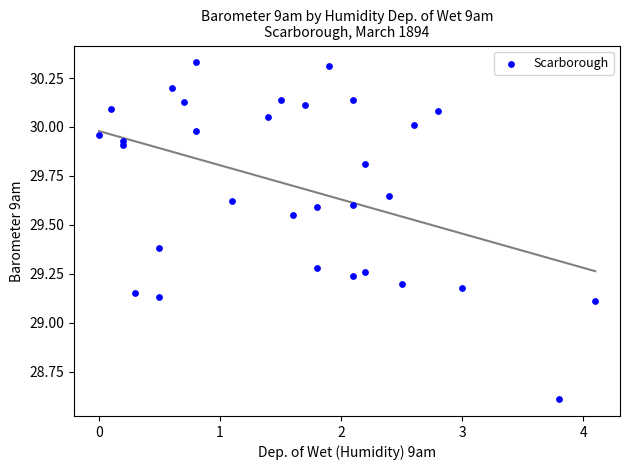

What is the range of X values (max minus min)?

4.1